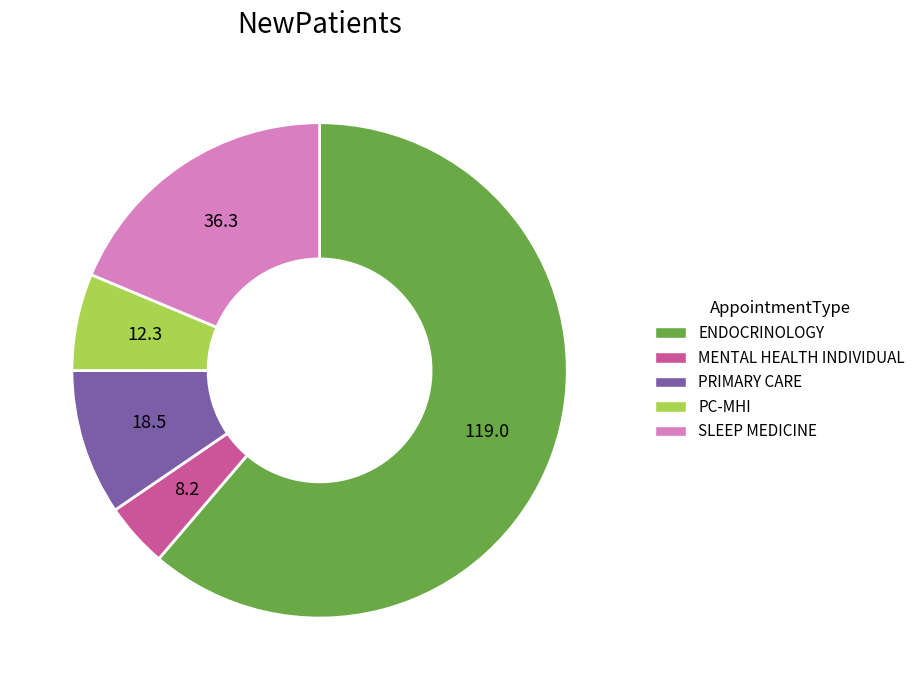

Is there any slice that represents more than half of the pie?

Yes